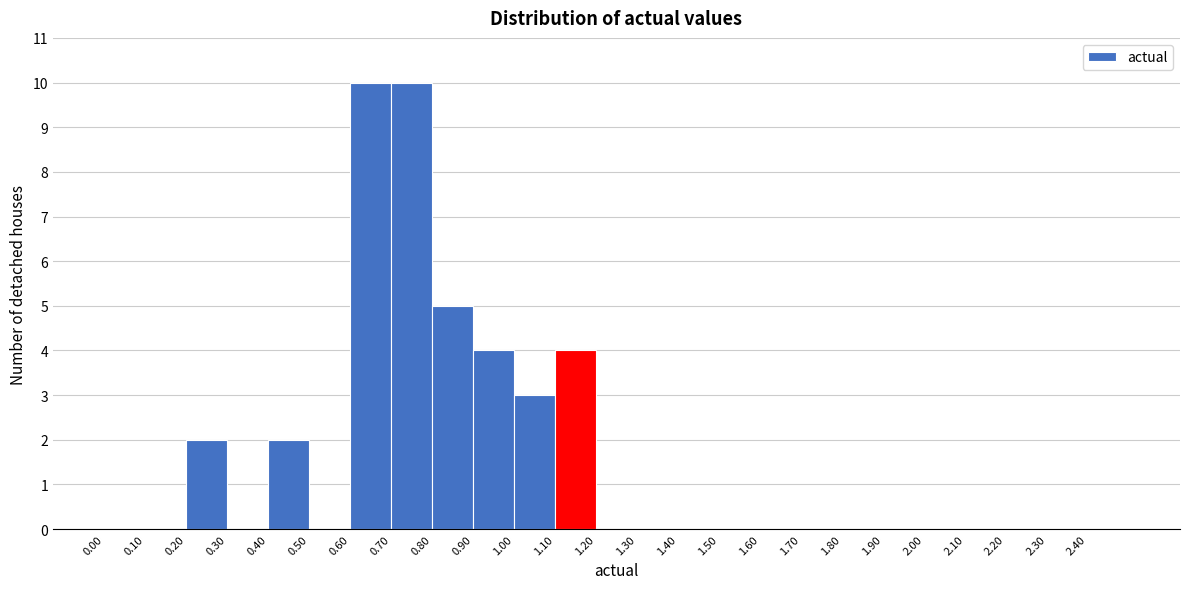

How tall is the bar that spans 1.0 to 1.1 on the x-axis? The values are not printed on the chart, so give them approximately, as read against the axis.

3